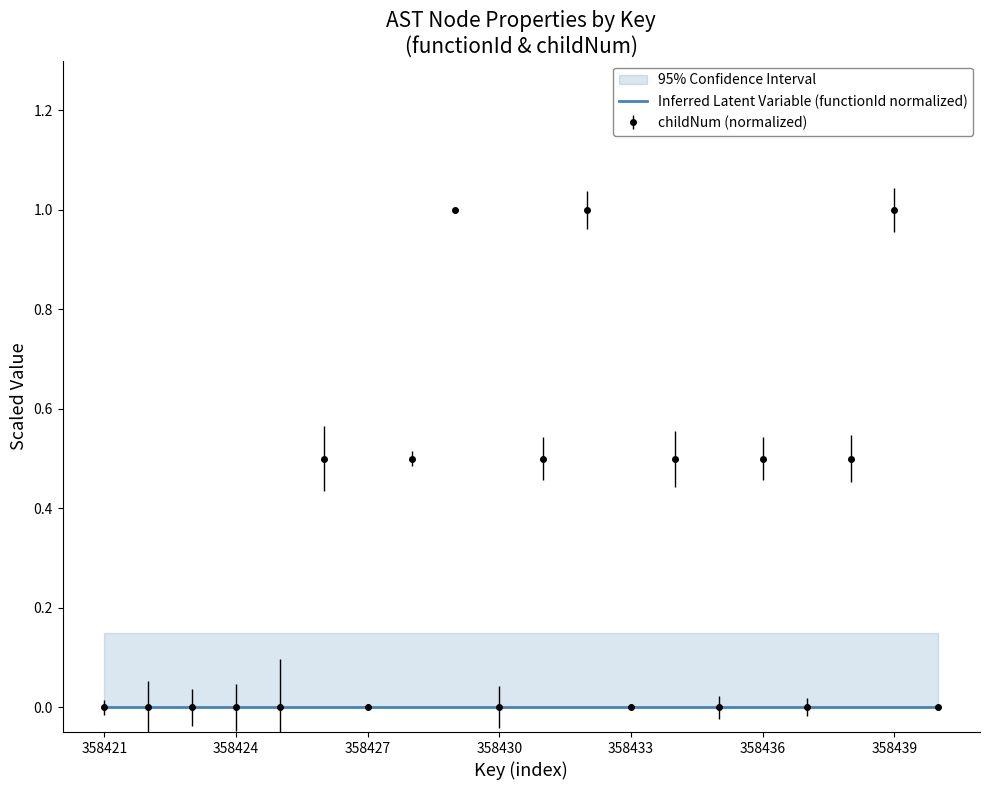

Count the number of categories in the chart.

20